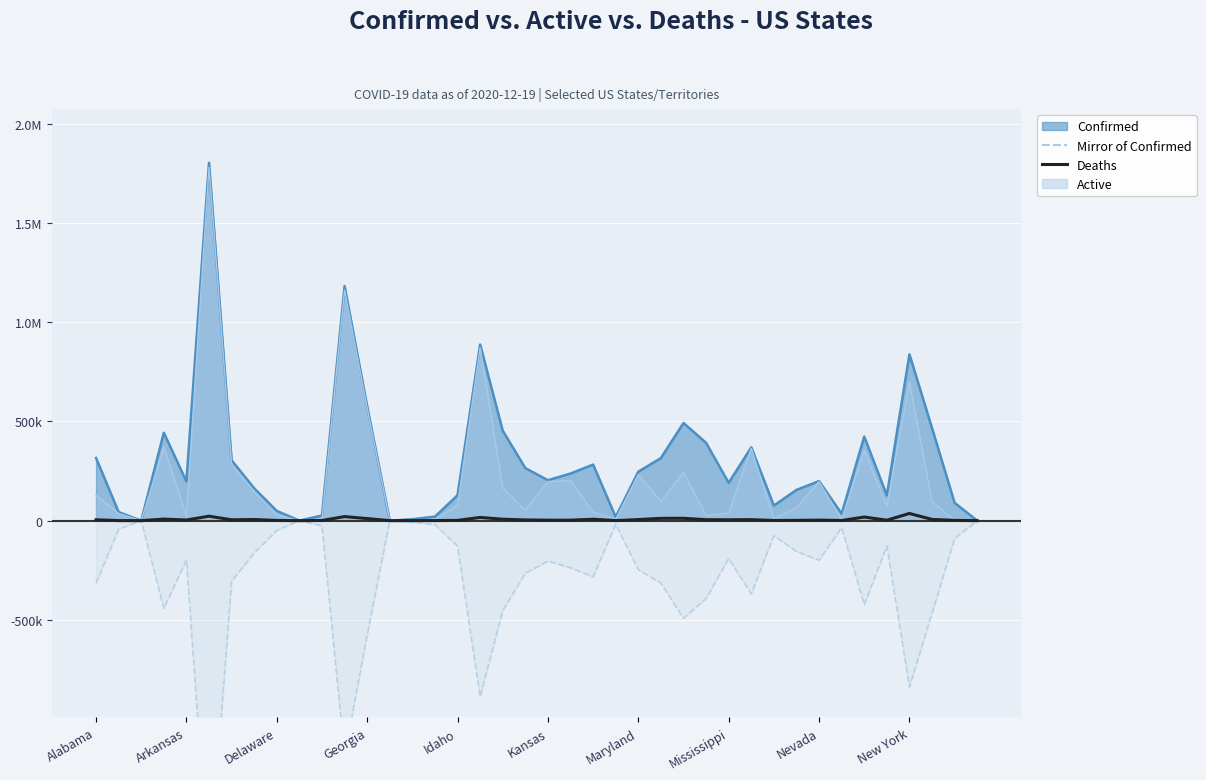

True or false: Mirror of Confirmed has more than 1 points higher than both neighbors.

True